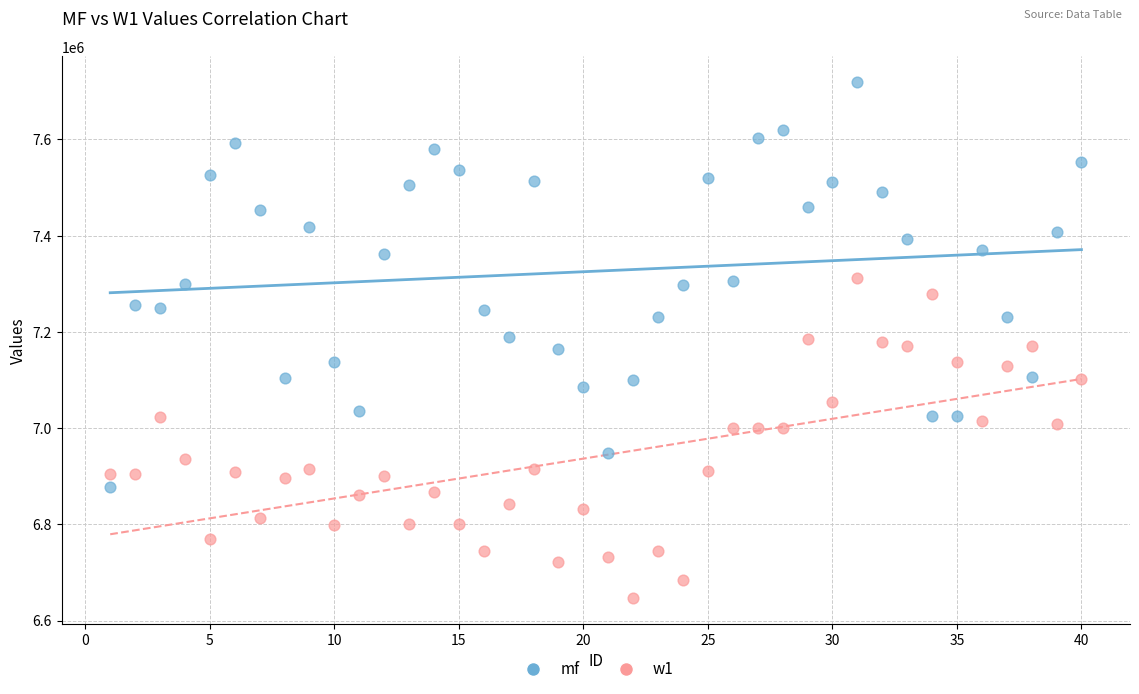

Which series reaches the minimum Y coordinate?

w1